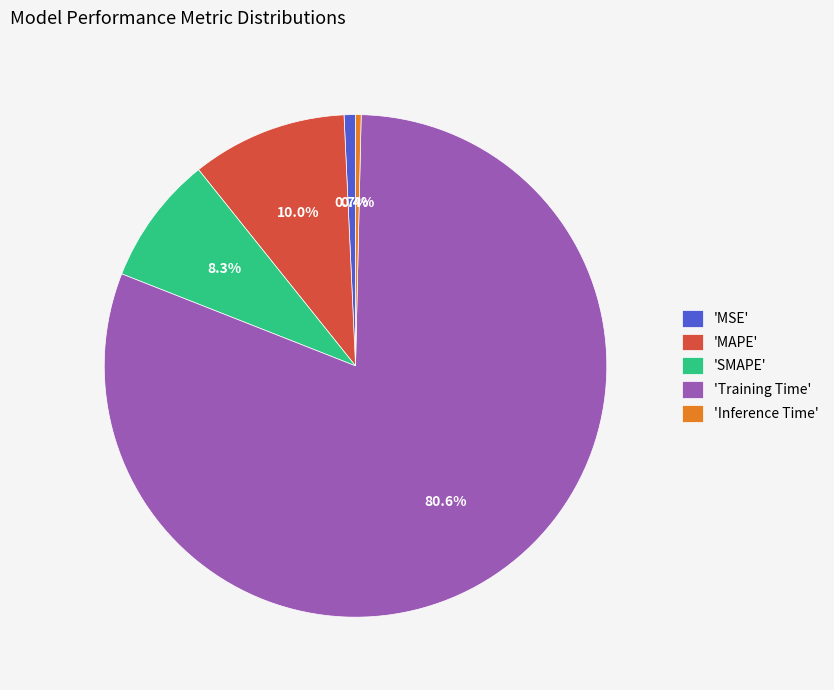

Which category accounts for the majority?

'Training Time'